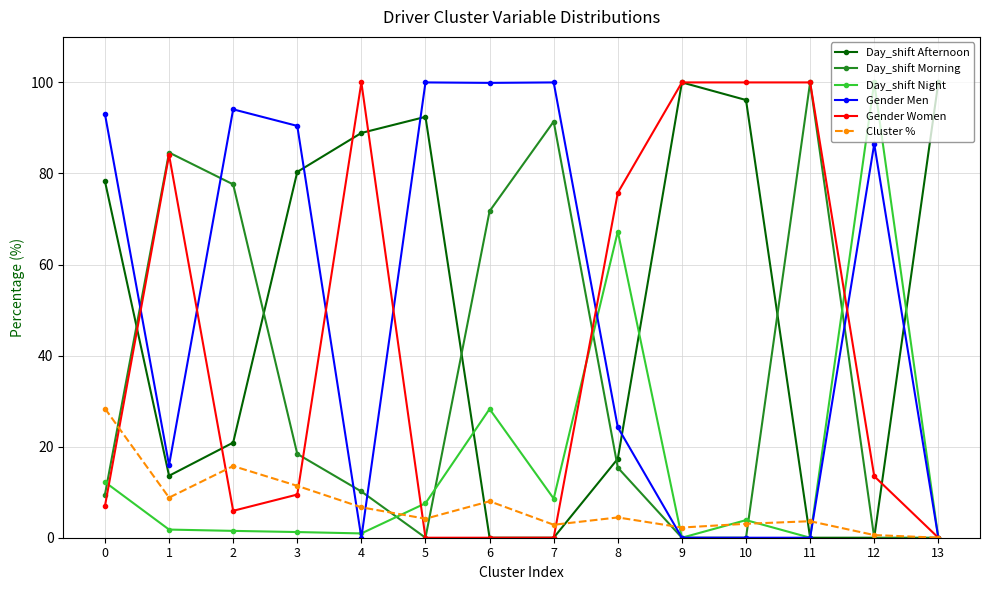

Between 1 and 9, which series saw the biggest shift?

Day_shift Afternoon